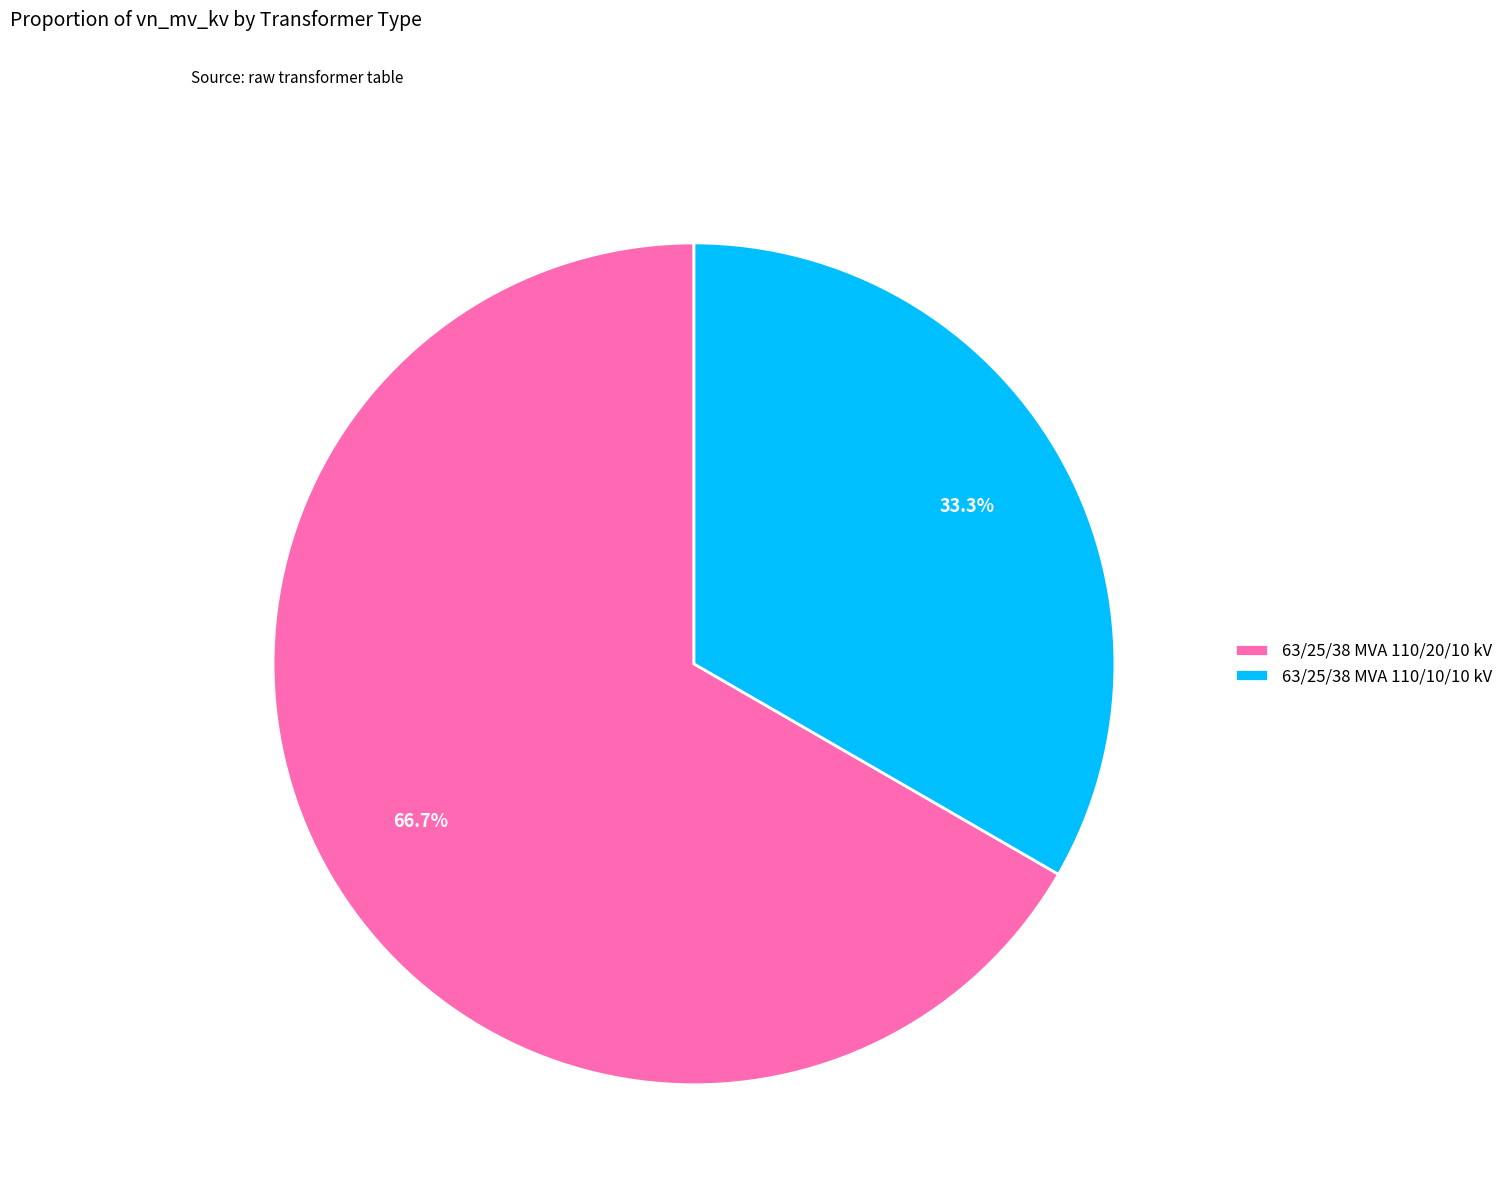

Which has a higher value, 63/25/38 MVA 110/20/10 kV or 63/25/38 MVA 110/10/10 kV?

63/25/38 MVA 110/20/10 kV